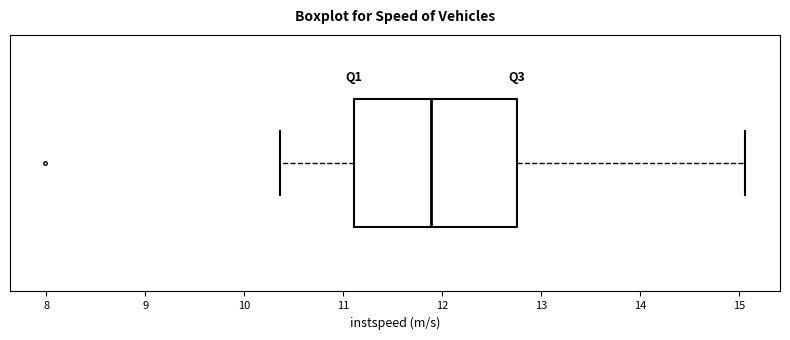

Where does the left whisker of the box end on the x-axis? The values are not printed on the chart, so give them approximately, as read against the axis.

10.4